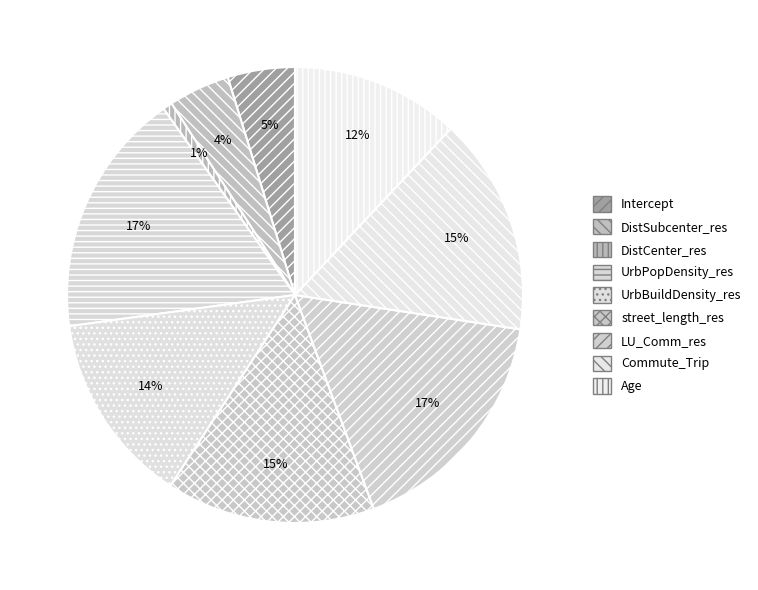

Which category has the biggest portion of the pie?

UrbPopDensity_res